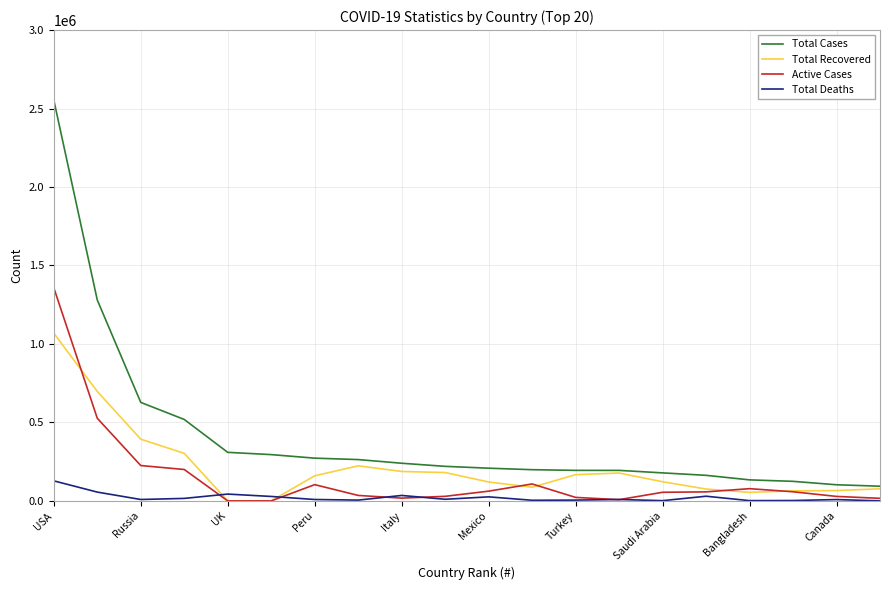

At how many categories does at least one series exceed 2377508?

1